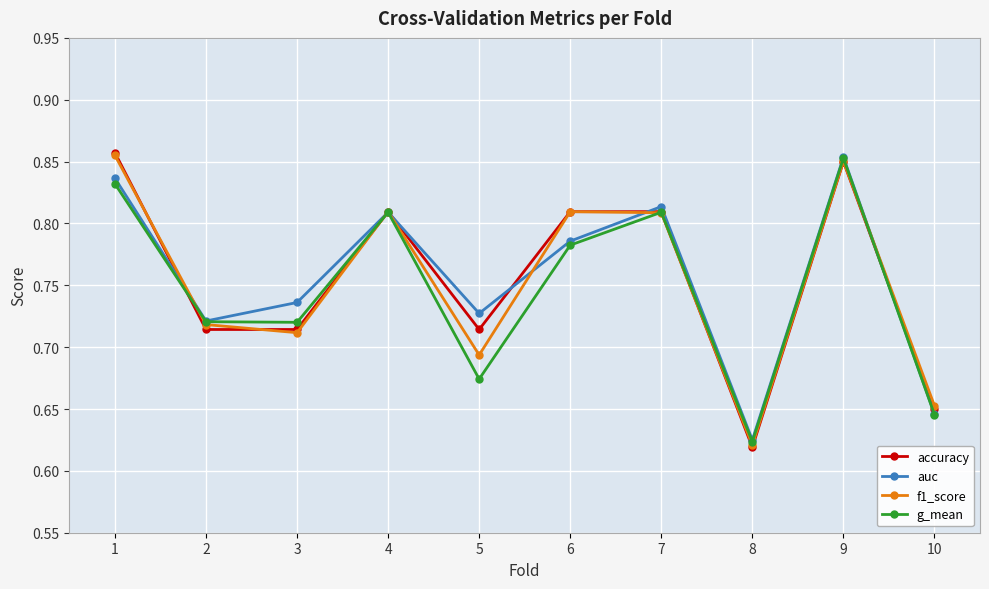

How many interior local valleys does the auc series have?

3